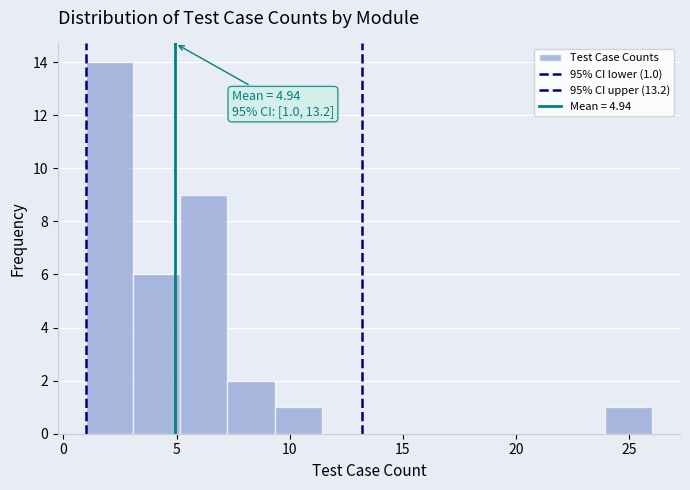

Over which range of the x-axis is the bar tallest?

1.0 to 3.0